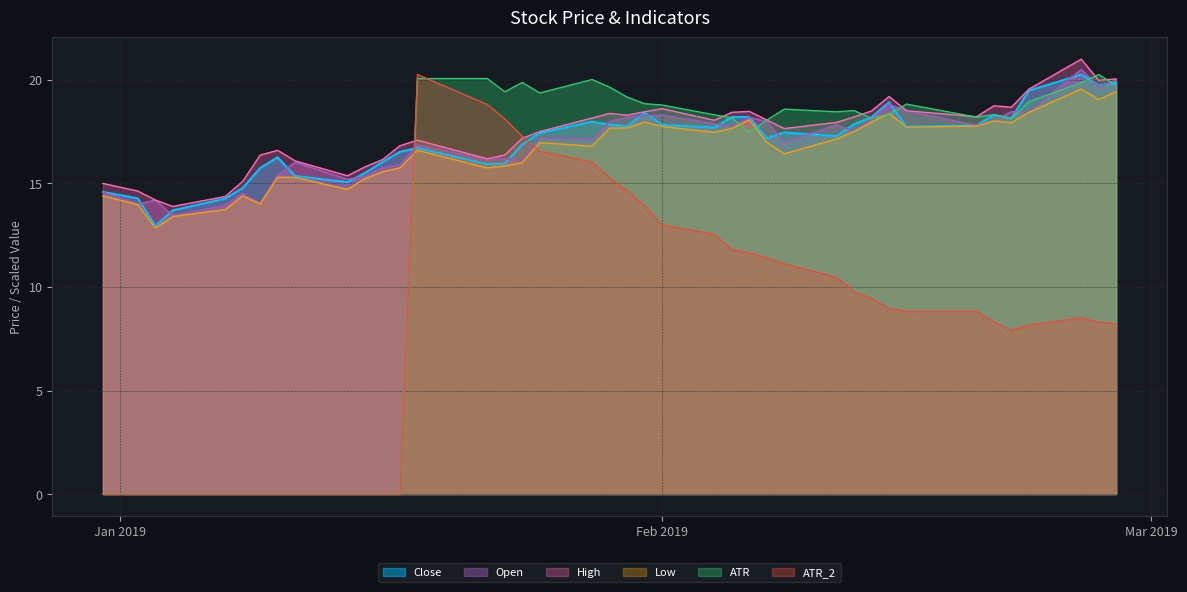

What is the maximum value for ATR_2?

20.3